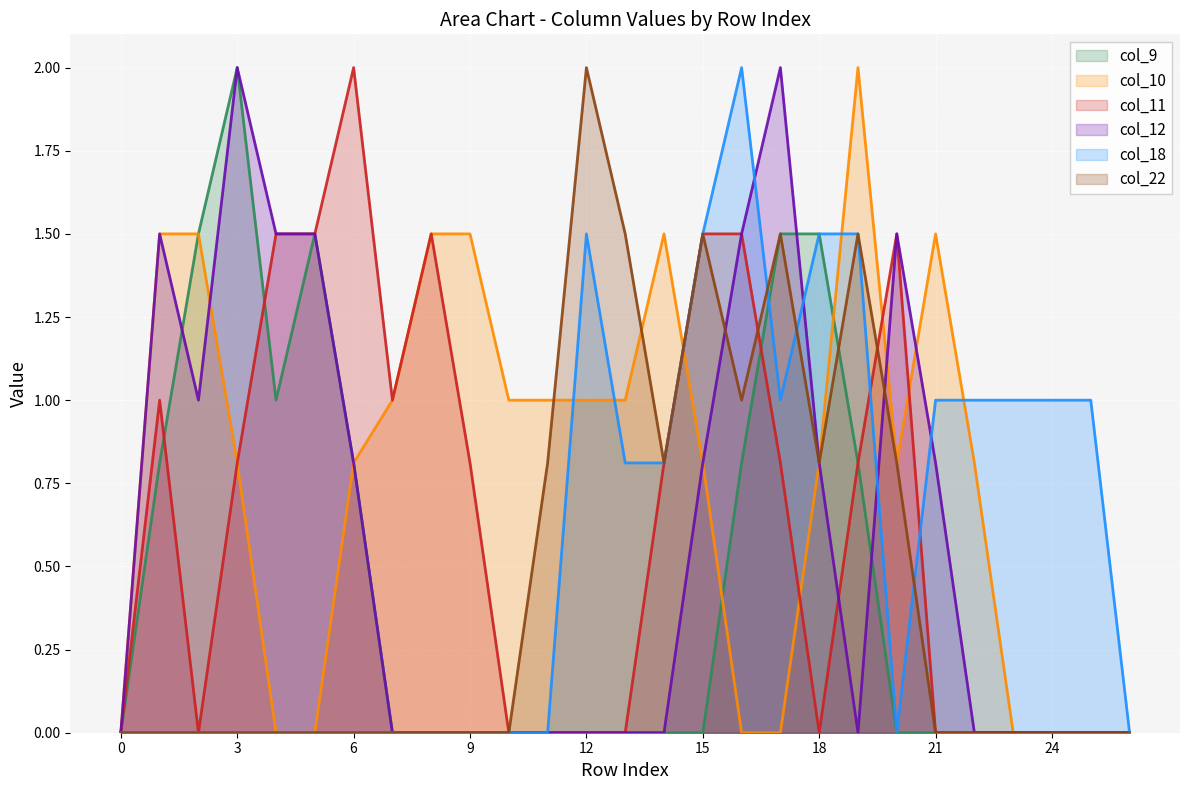

Reading right to left, list all the values displayed in this chart.

col_9: 0.0	0.0	0.0	0.0	0.0	0.0	0.0	0.8	1.5	1.5	0.8	0.0	0.0	0.0	0.0	0.0	0.0	0.0	0.0	0.0	0.8	1.5	1.0	2.0	1.5	0.8	0.0
col_10: 0.0	0.0	0.0	0.0	0.8	1.5	0.8	2.0	0.8	0.0	0.0	0.8	1.5	1.0	1.0	1.0	1.0	1.5	1.5	1.0	0.8	0.0	0.0	0.8	1.5	1.5	0.0
col_11: 0.0	0.0	0.0	0.0	0.0	0.0	1.5	0.8	0.0	0.8	1.5	1.5	0.8	0.0	0.0	0.0	0.0	0.8	1.5	1.0	2.0	1.5	1.5	0.8	0.0	1.0	0.0
col_12: 0.0	0.0	0.0	0.0	0.0	0.8	1.5	0.0	0.8	2.0	1.5	0.8	0.0	0.0	0.0	0.0	0.0	0.0	0.0	0.0	0.8	1.5	1.5	2.0	1.0	1.5	0.0
col_18: 0.0	1.0	1.0	1.0	1.0	1.0	0.0	1.5	1.5	1.0	2.0	1.5	0.8	0.8	1.5	0.0	0.0	0.0	0.0	0.0	0.0	0.0	0.0	0.0	0.0	0.0	0.0
col_22: 0.0	0.0	0.0	0.0	0.0	0.0	0.8	1.5	0.8	1.5	1.0	1.5	0.8	1.5	2.0	0.8	0.0	0.0	0.0	0.0	0.0	0.0	0.0	0.0	0.0	0.0	0.0